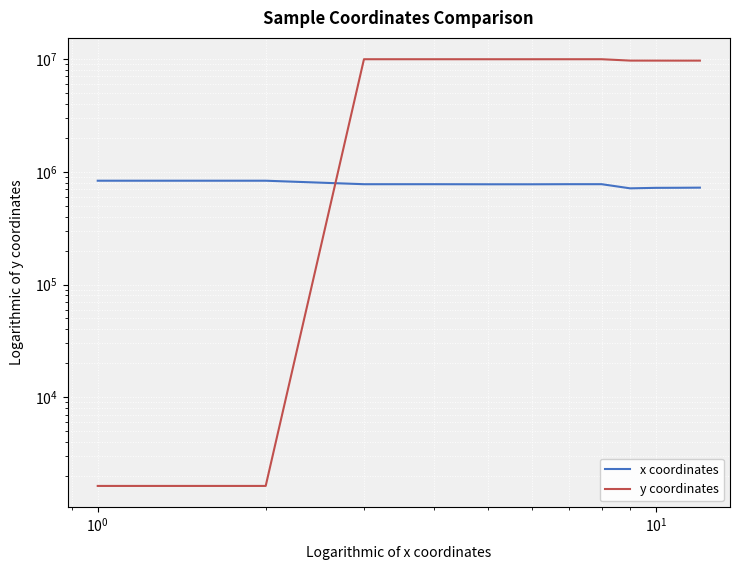

Reading left to right, extract all data points from this chart.

x coordinates: 833121	833121	775748	775748	774516	774516	776063	776063	712945	720135	721265	723160
y coordinates: 1636	1636	9957992	9957992	9955968	9955968	9957394	9957394	9682688	9680808	9677265	9678334